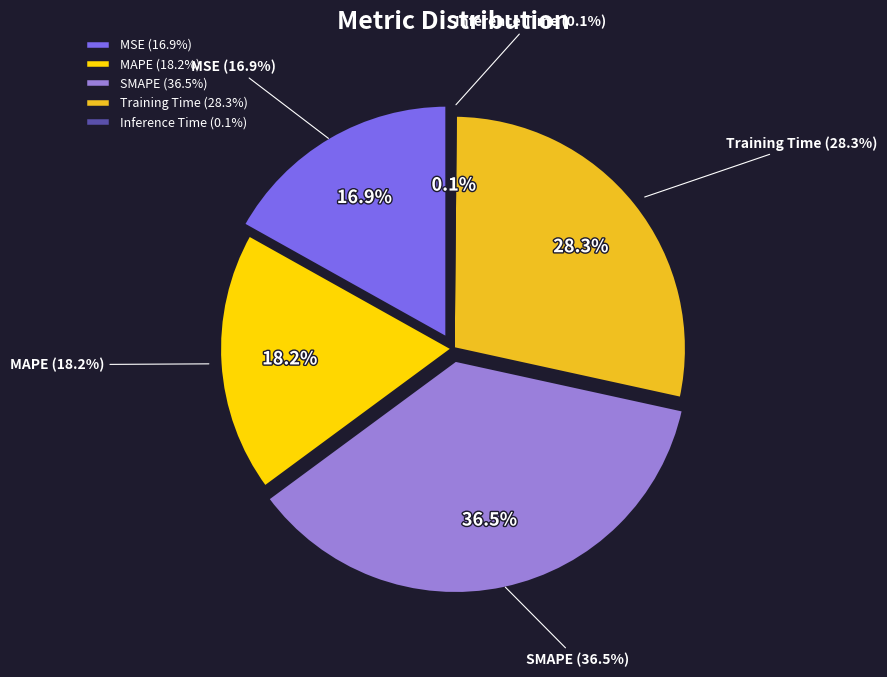

To the nearest percent, what portion does MAPE represent?

18%